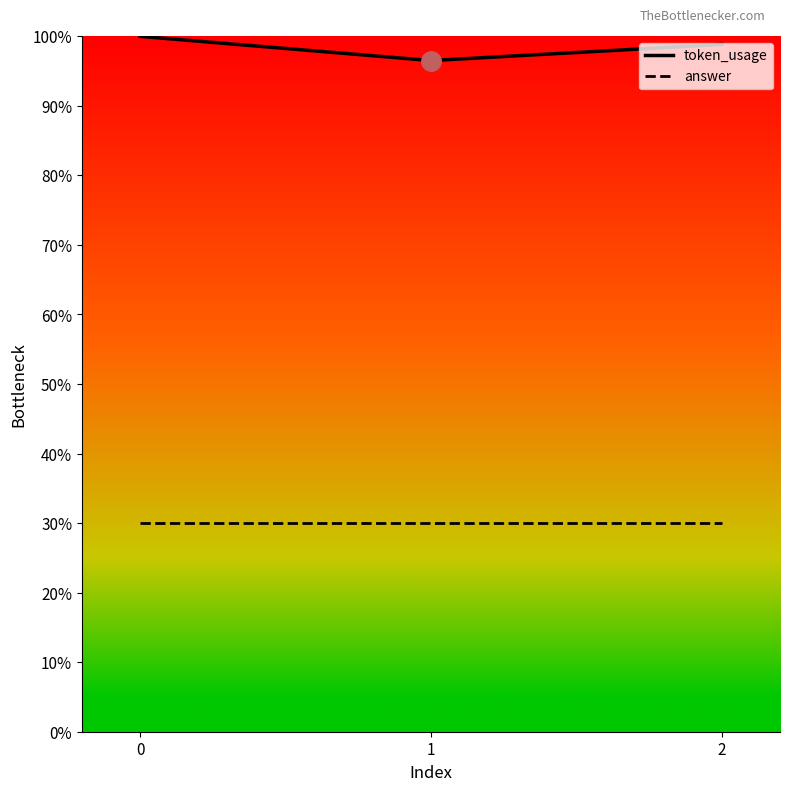

Is the value of answer at 1 greater than the value of token_usage at 1?

No